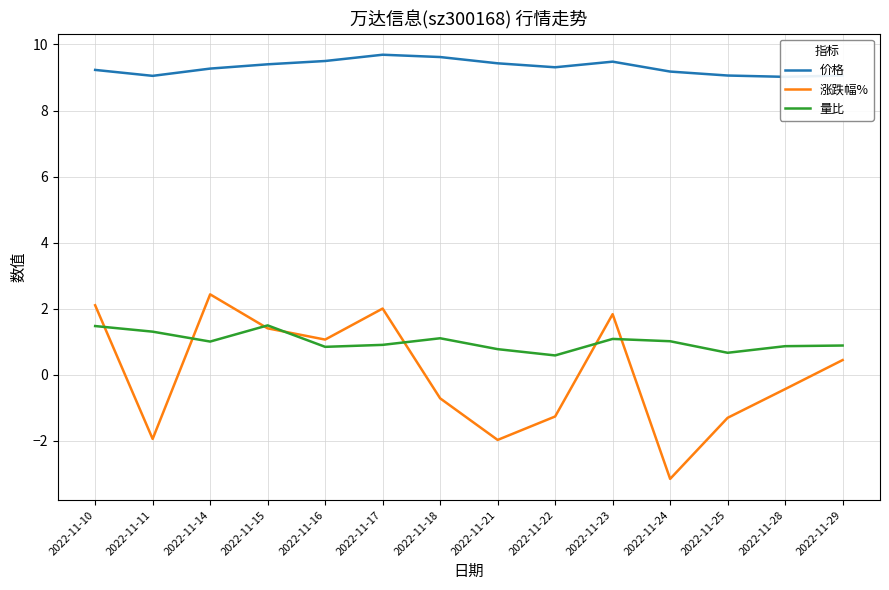

Between which two adjacent categories do 量比 and 涨跌幅% first intersect?

2022-11-10 and 2022-11-11